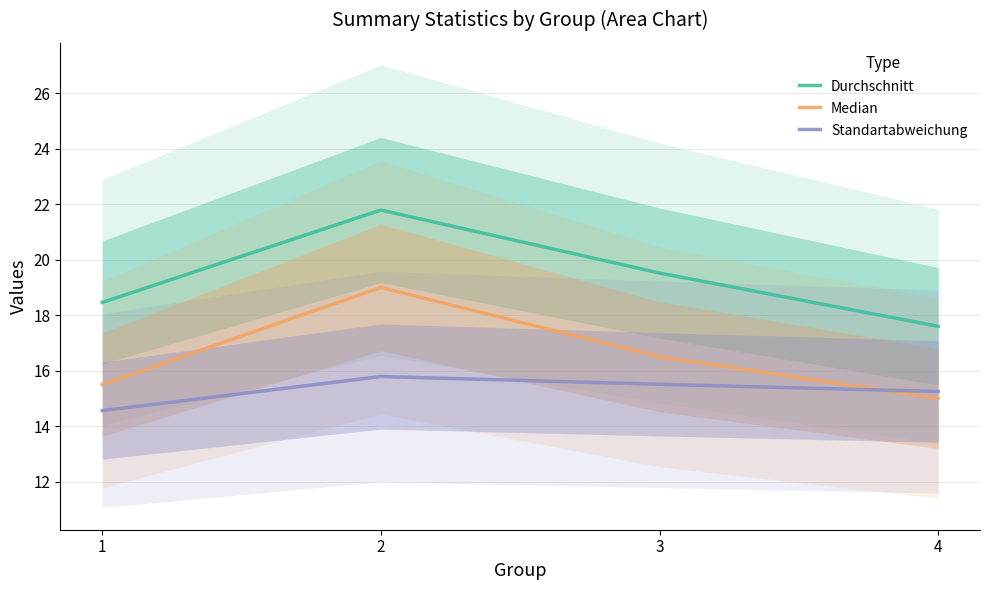

Reading left to right, list all the values displayed in this chart.

Durchschnitt: 18.5	21.8	19.5	17.6
Median: 15.5	19.0	16.5	15.0
Standartabweichung: 14.6	15.8	15.5	15.2